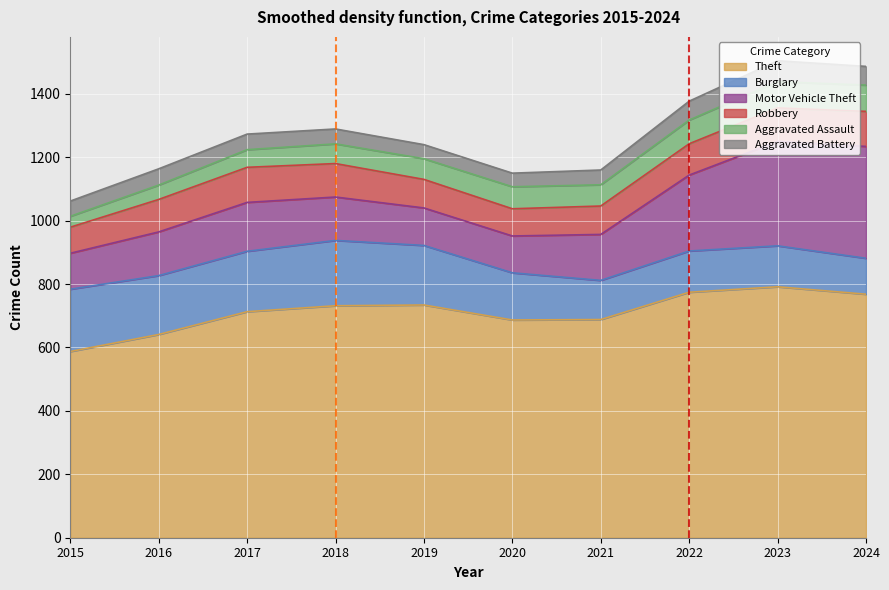

How many values in the Motor Vehicle Theft series are below 138?

5